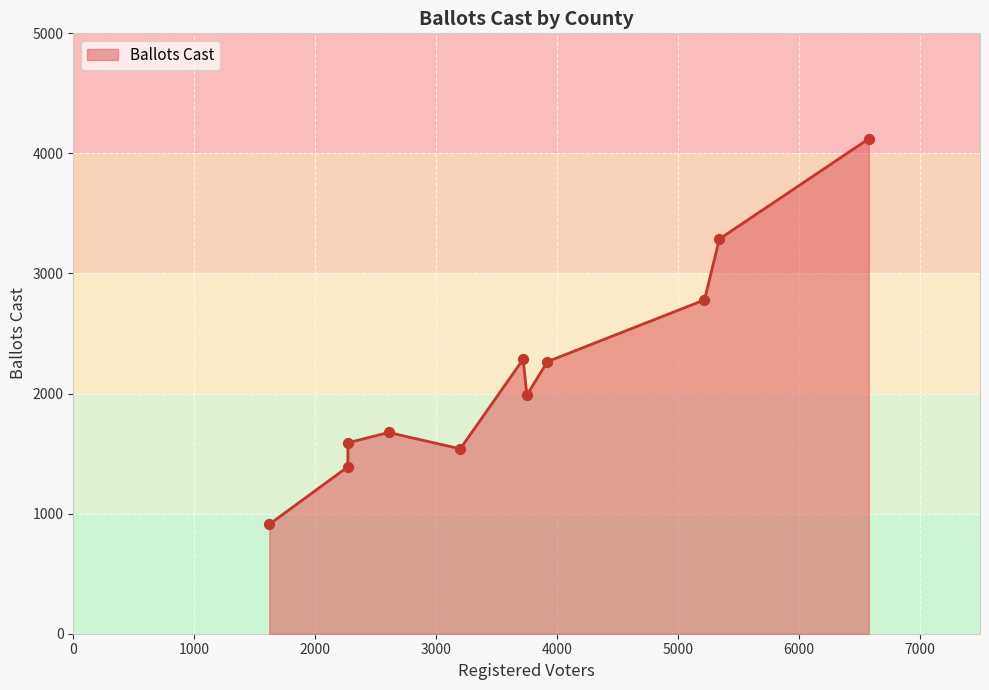

What is the greatest value displayed?

4122